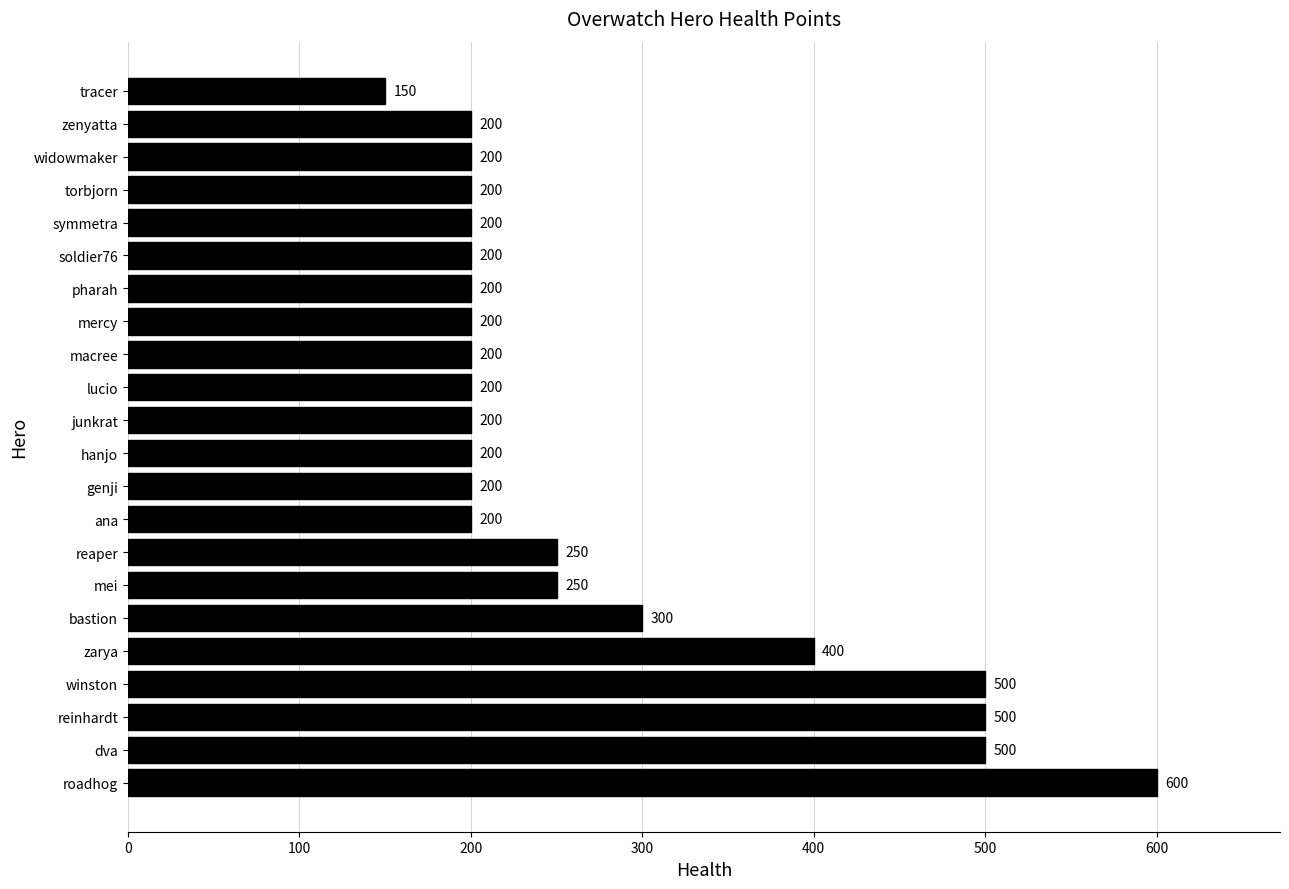

What is the change in value from bastion to junkrat?

-100